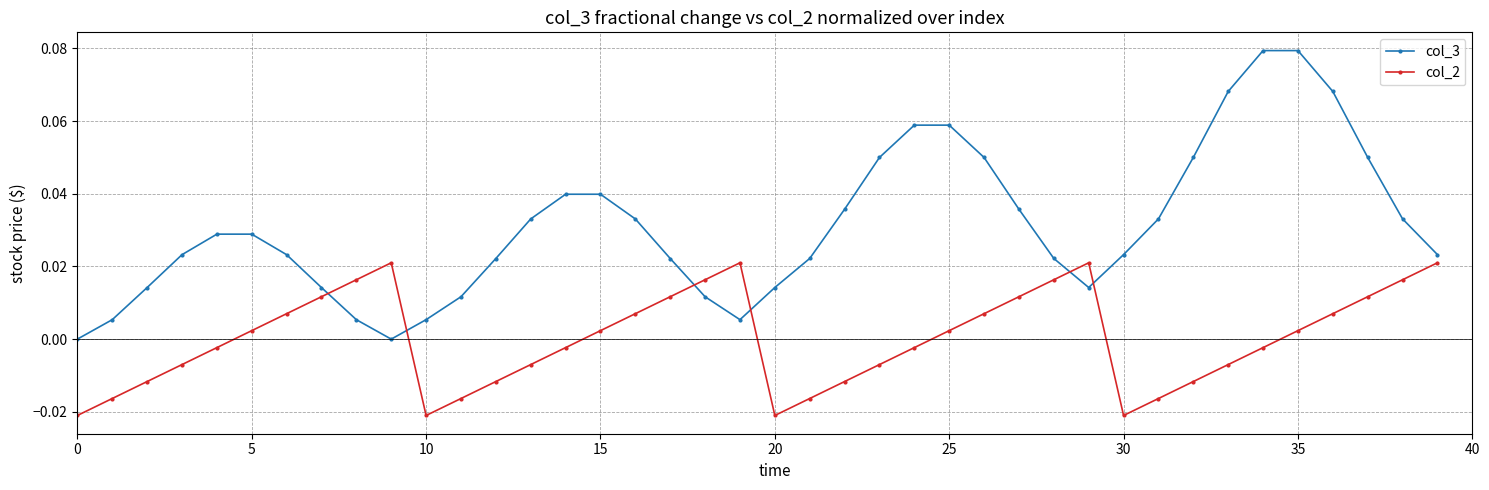

How many interior local valleys does the col_2 series have?

3